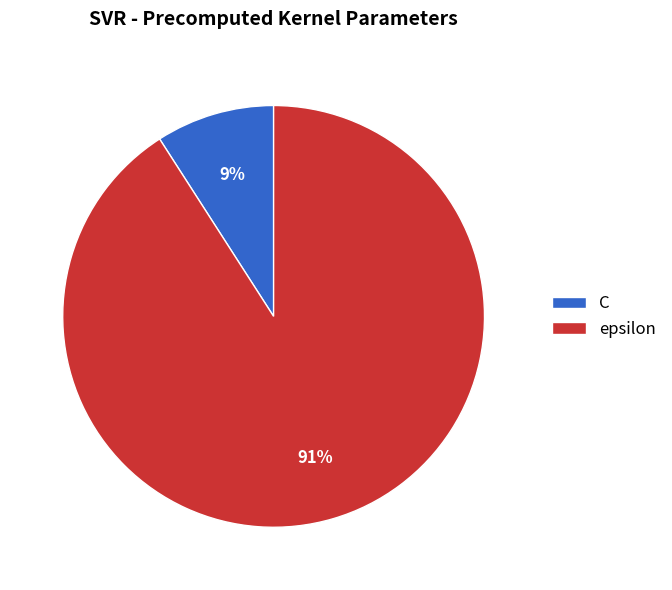

What is the ratio of the value at C to the value at epsilon?

0.1